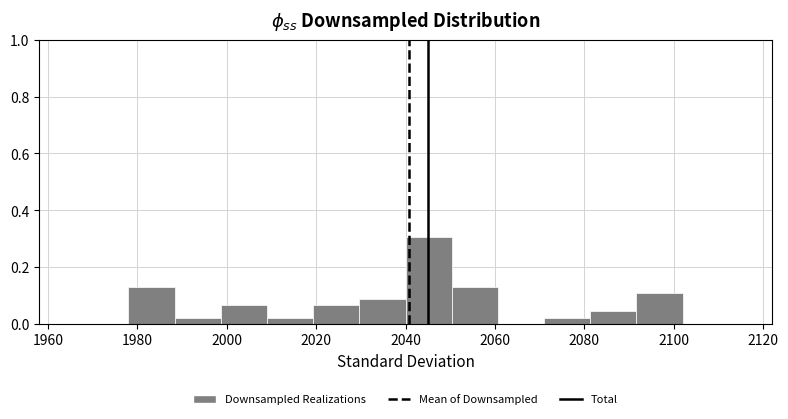

What is the height of the bar covering 2072 to 2082 on the x-axis? Neither the bar edges nor the heights are printed on the chart, so give them approximately, as read against the axes.

0.02